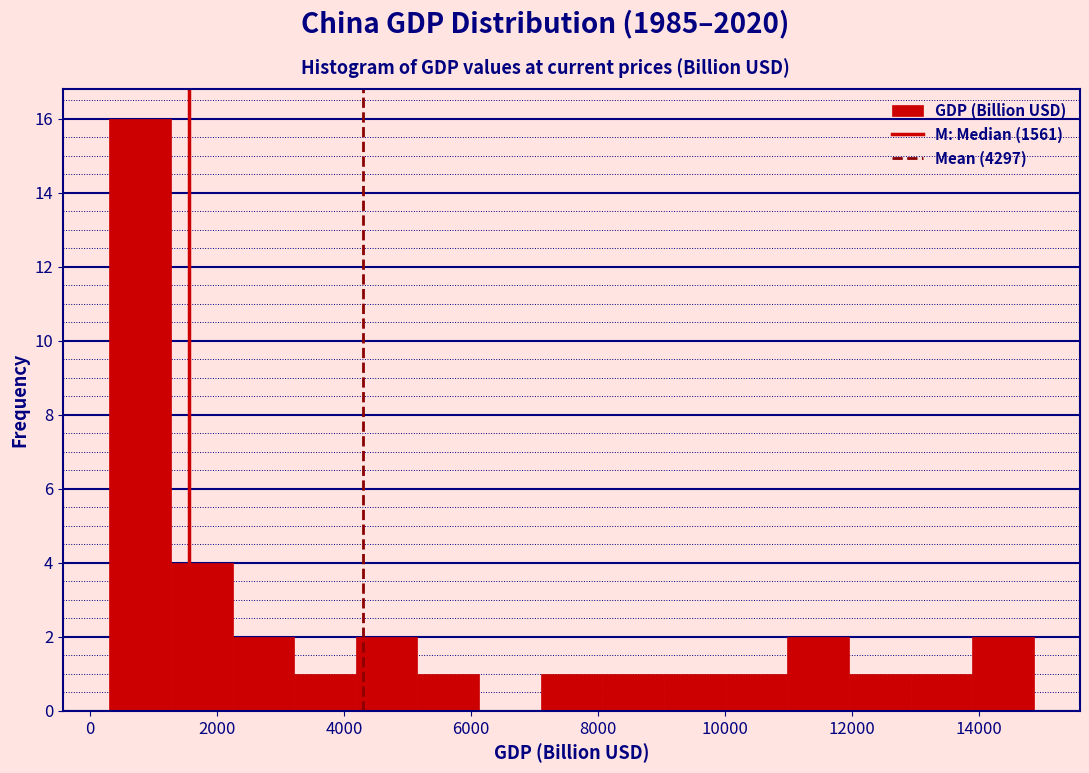

What is the height of the bar covering 9000 to 10000 on the x-axis? Neither the bar edges nor the heights are printed on the chart, so give them approximately, as read against the axes.

1